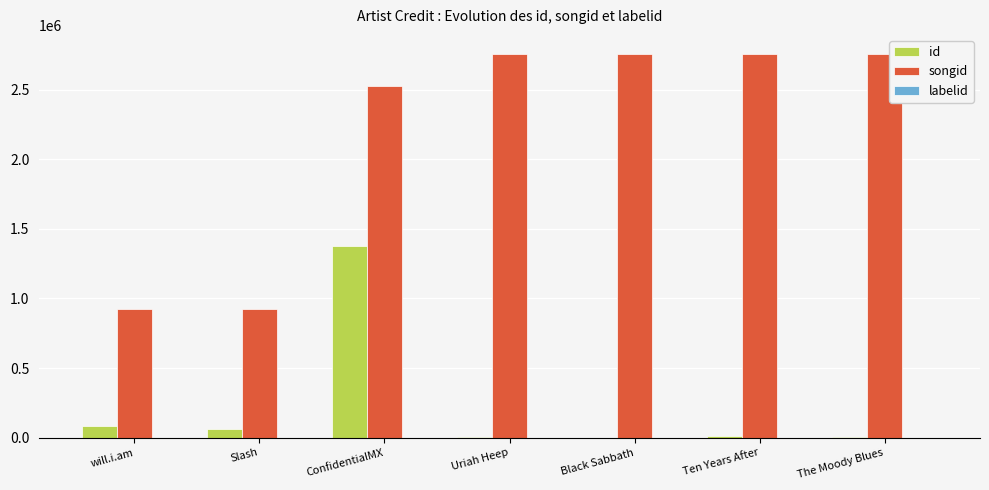

How many distinct data groups are displayed?

3